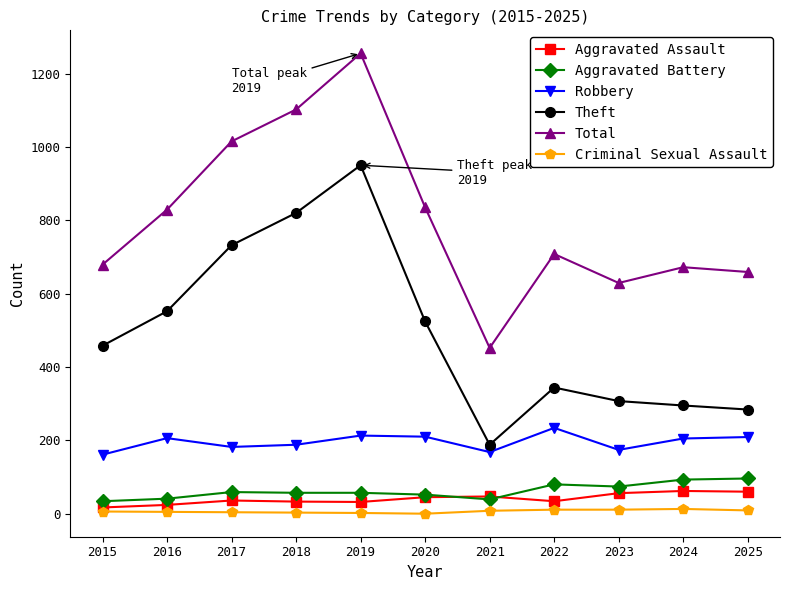

What is the highest value of the Total series?

1255